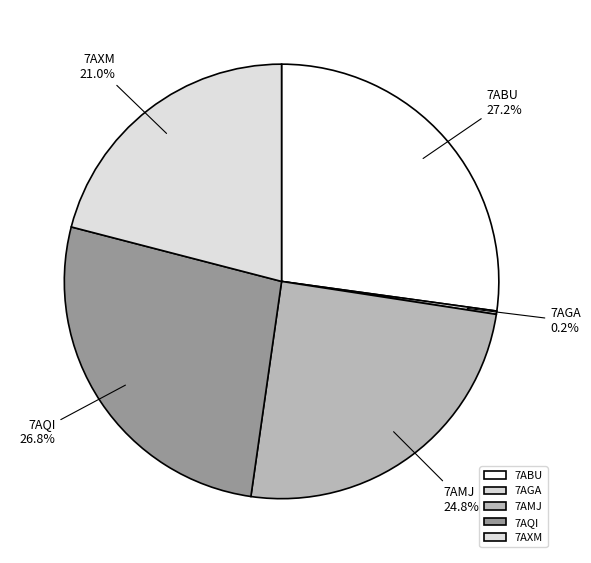

Does any single category account for the majority?

No